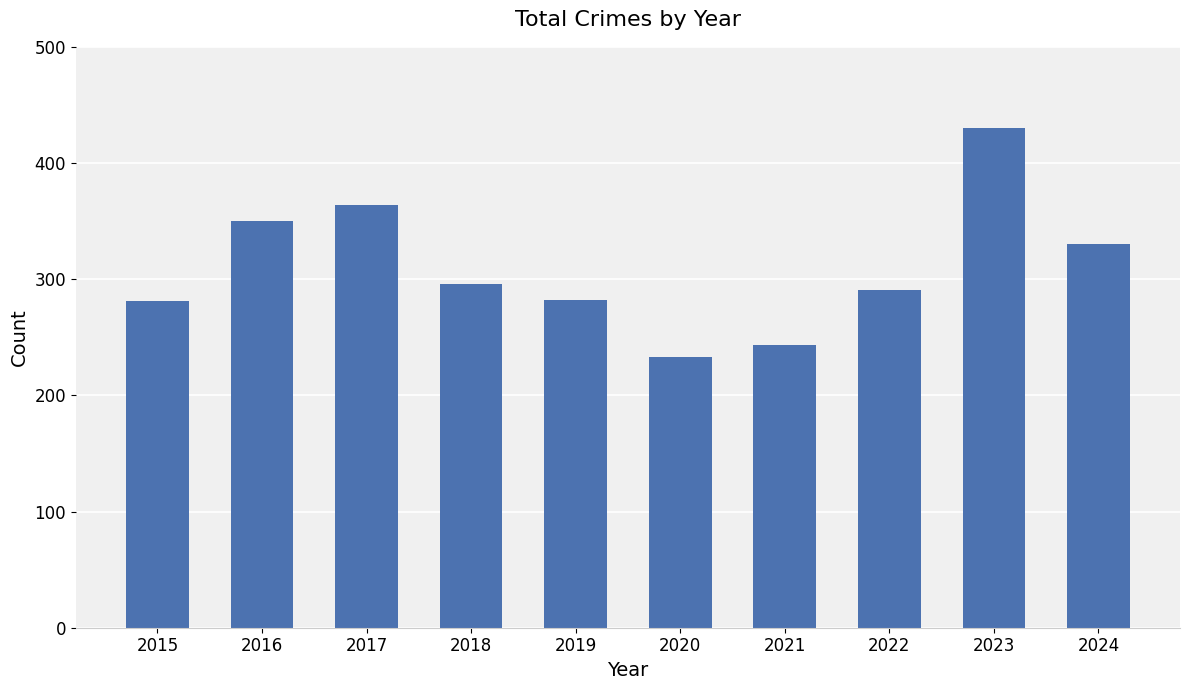

Are the bars horizontal?

No